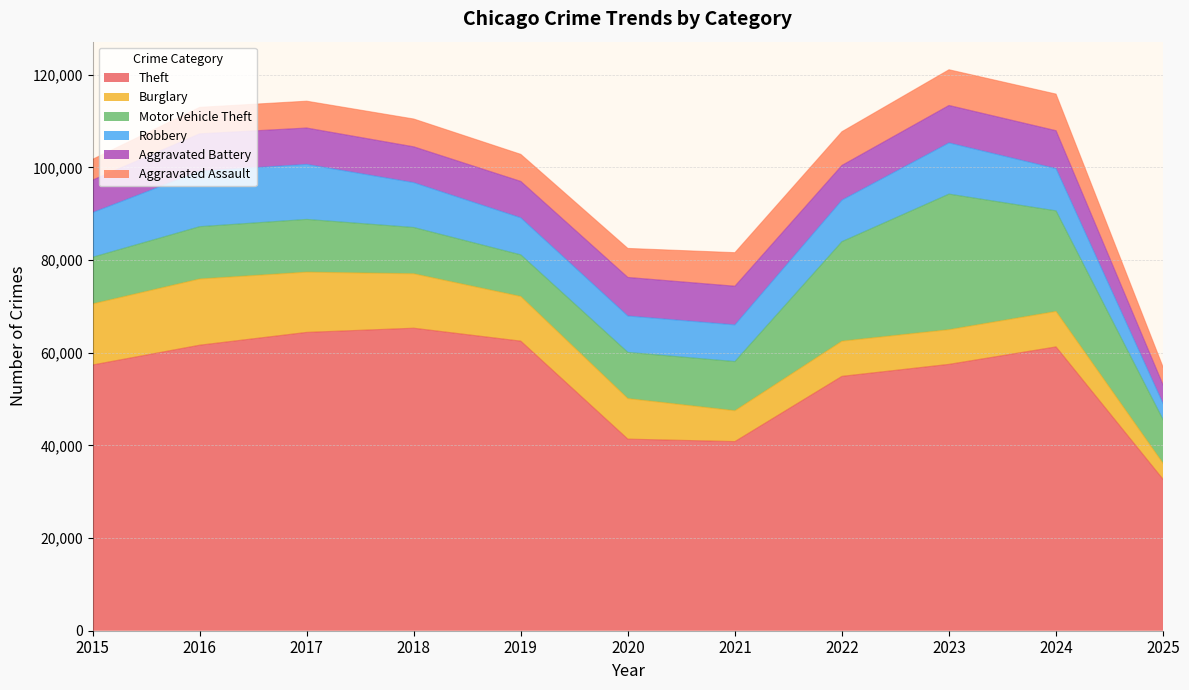

Where is Motor Vehicle Theft nearest to the value 19116?

2022